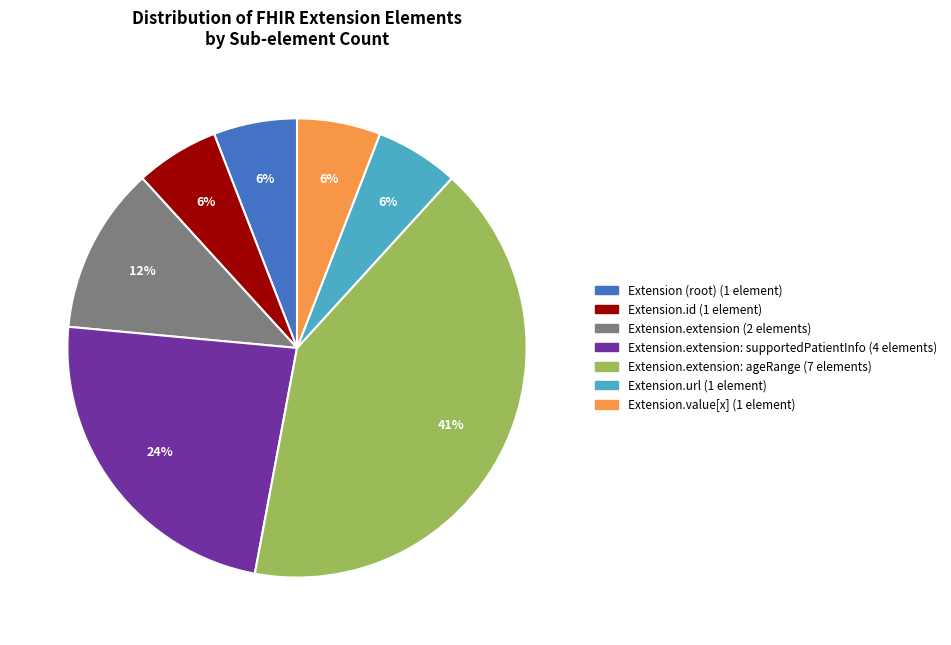

Does any single category account for the majority?

No